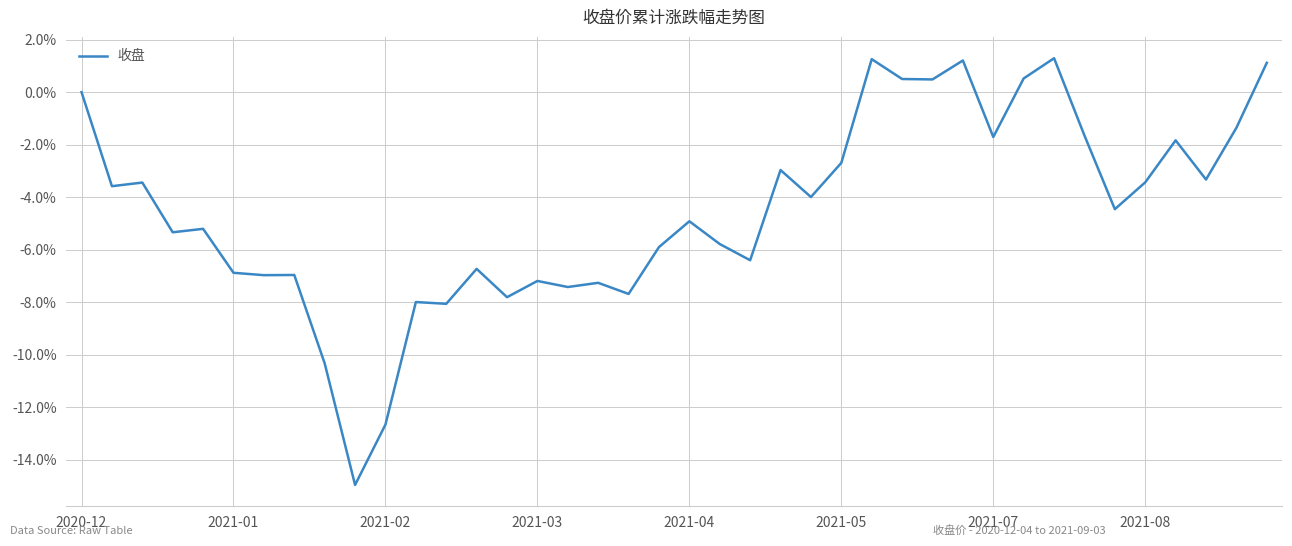

What is the smallest value displayed?

-15.0